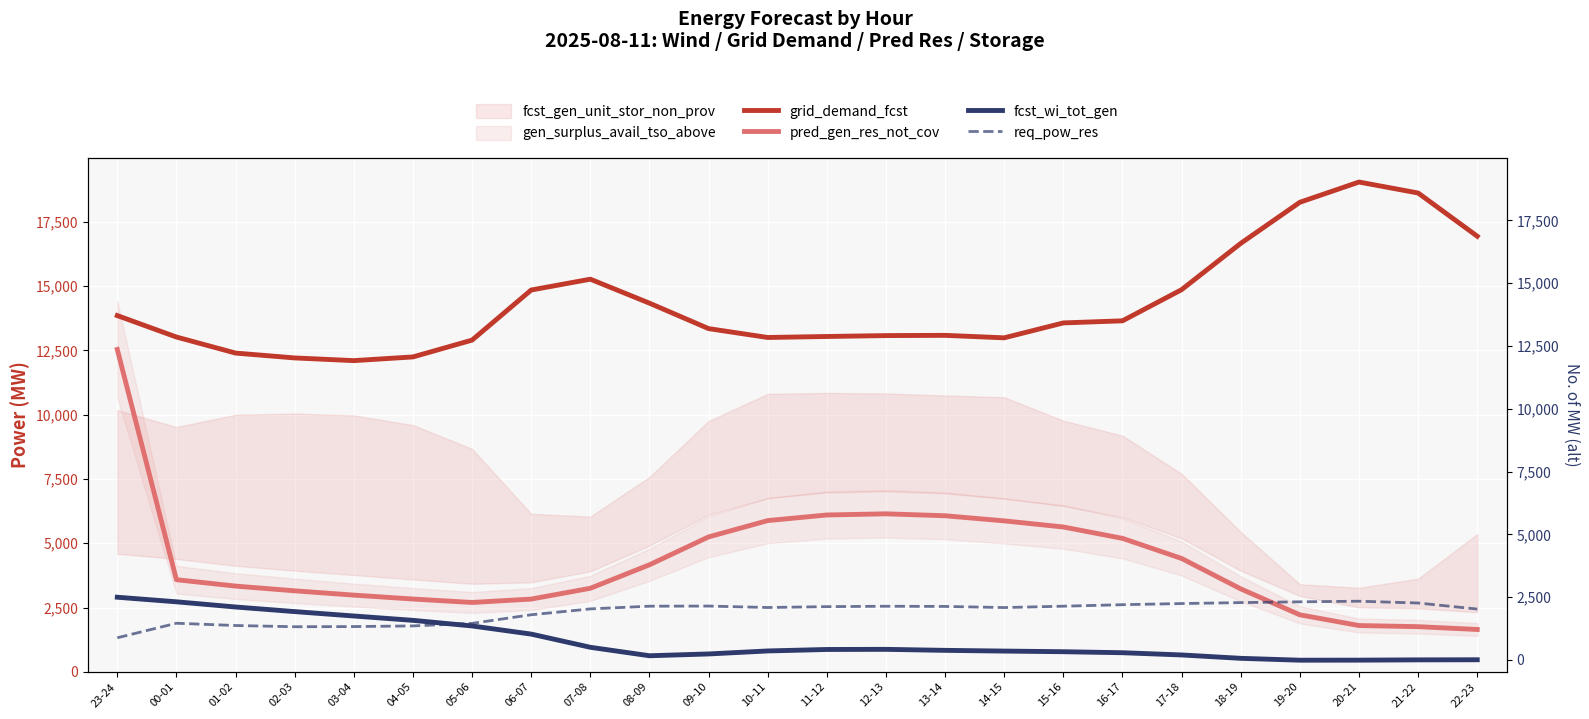

Reading right to left, list all the values displayed in this chart.

grid_demand_fcst: 16941	18621	19048	18261	16663	14863	13651	13570	12990	13086	13077	13042	13003	13348	14338	15270	14849	12901	12247	12103	12208	12397	13021	13855
pred_gen_res_not_cov: 1649	1758	1802	2219	3228	4410	5192	5634	5872	6071	6146	6101	5883	5248	4164	3251	2831	2699	2833	2985	3152	3336	3584	12538
fcst_wi_tot_gen: 471	467	456	454	527	658	745	784	809	837	876	871	814	697	627	956	1469	1786	2004	2173	2344	2523	2725	2903
req_pow_res: 2443	2678	2748	2724	2694	2657	2613	2554	2501	2545	2552	2537	2503	2559	2554	2449	2221	1886	1787	1762	1755	1803	1891	1326